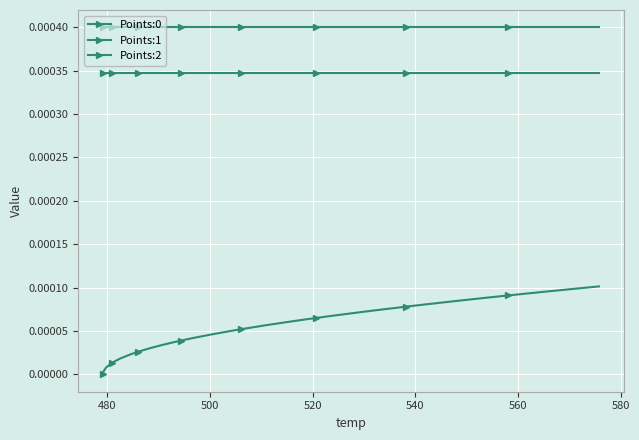

How many data points does each series have?

40